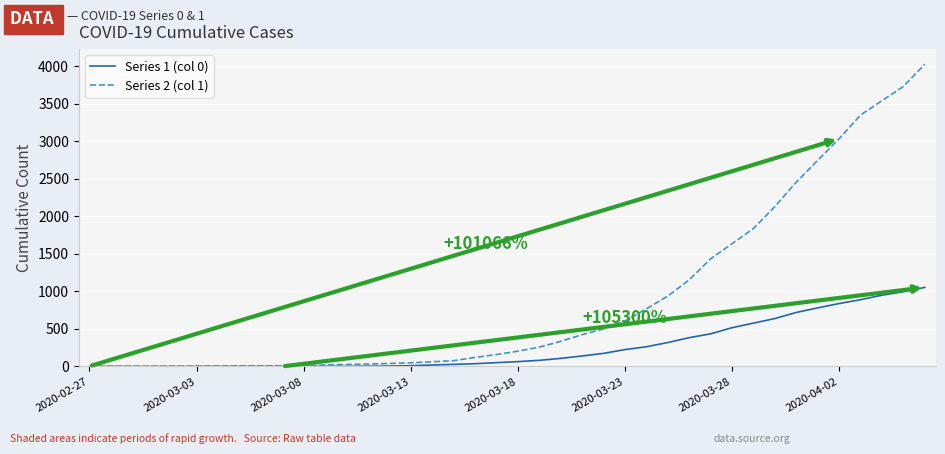

What is the minimum value for Series 2 (col 1)?

3